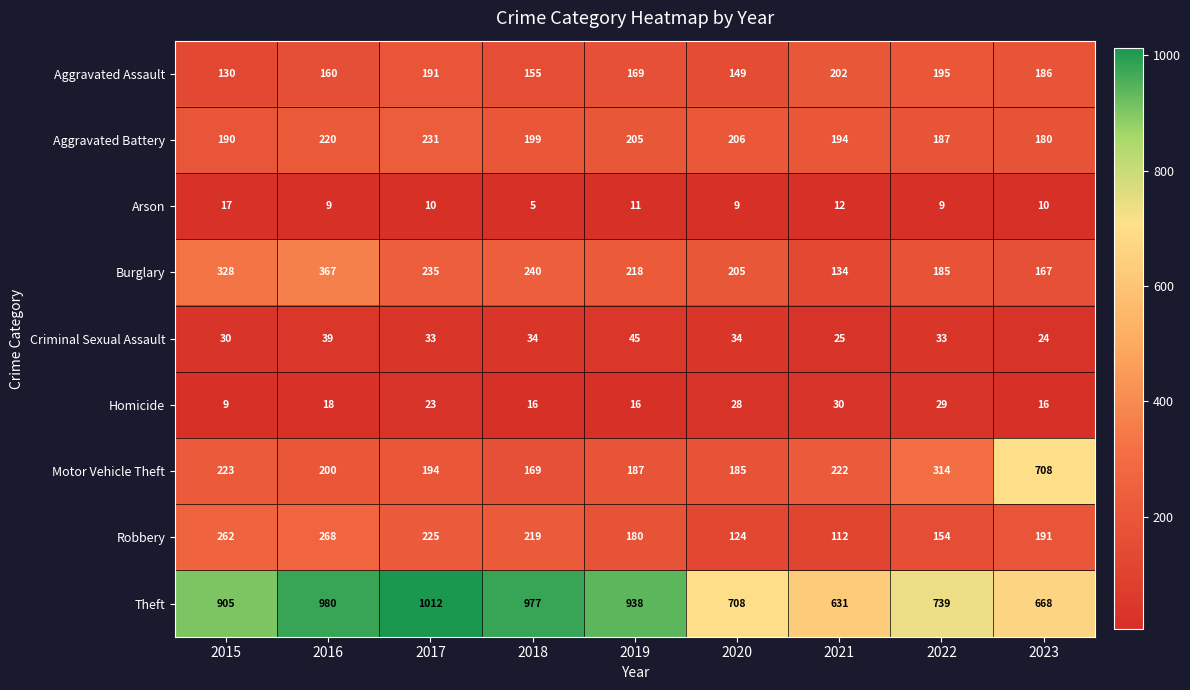

What is the approximate value of Motor Vehicle Theft at 2018, to the nearest 50?

150